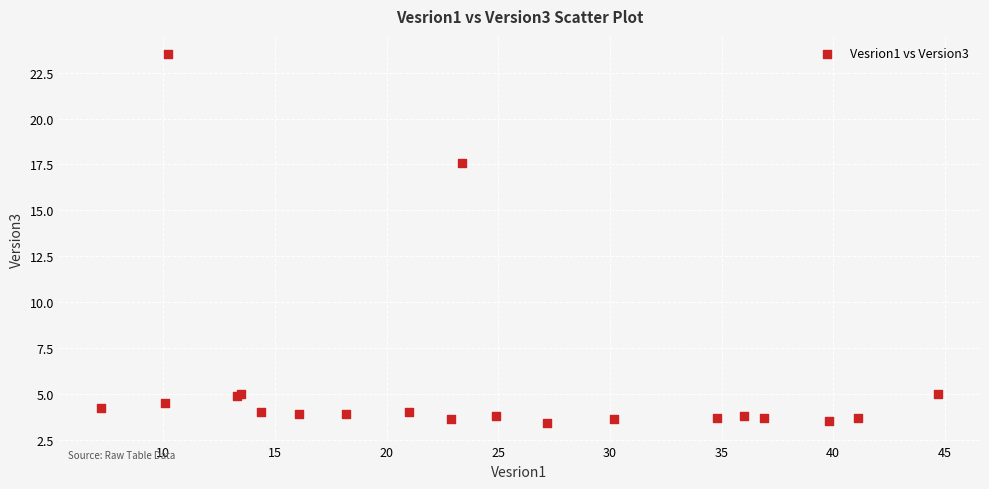

What Y value in the scatter plot is closest to 13?

17.6